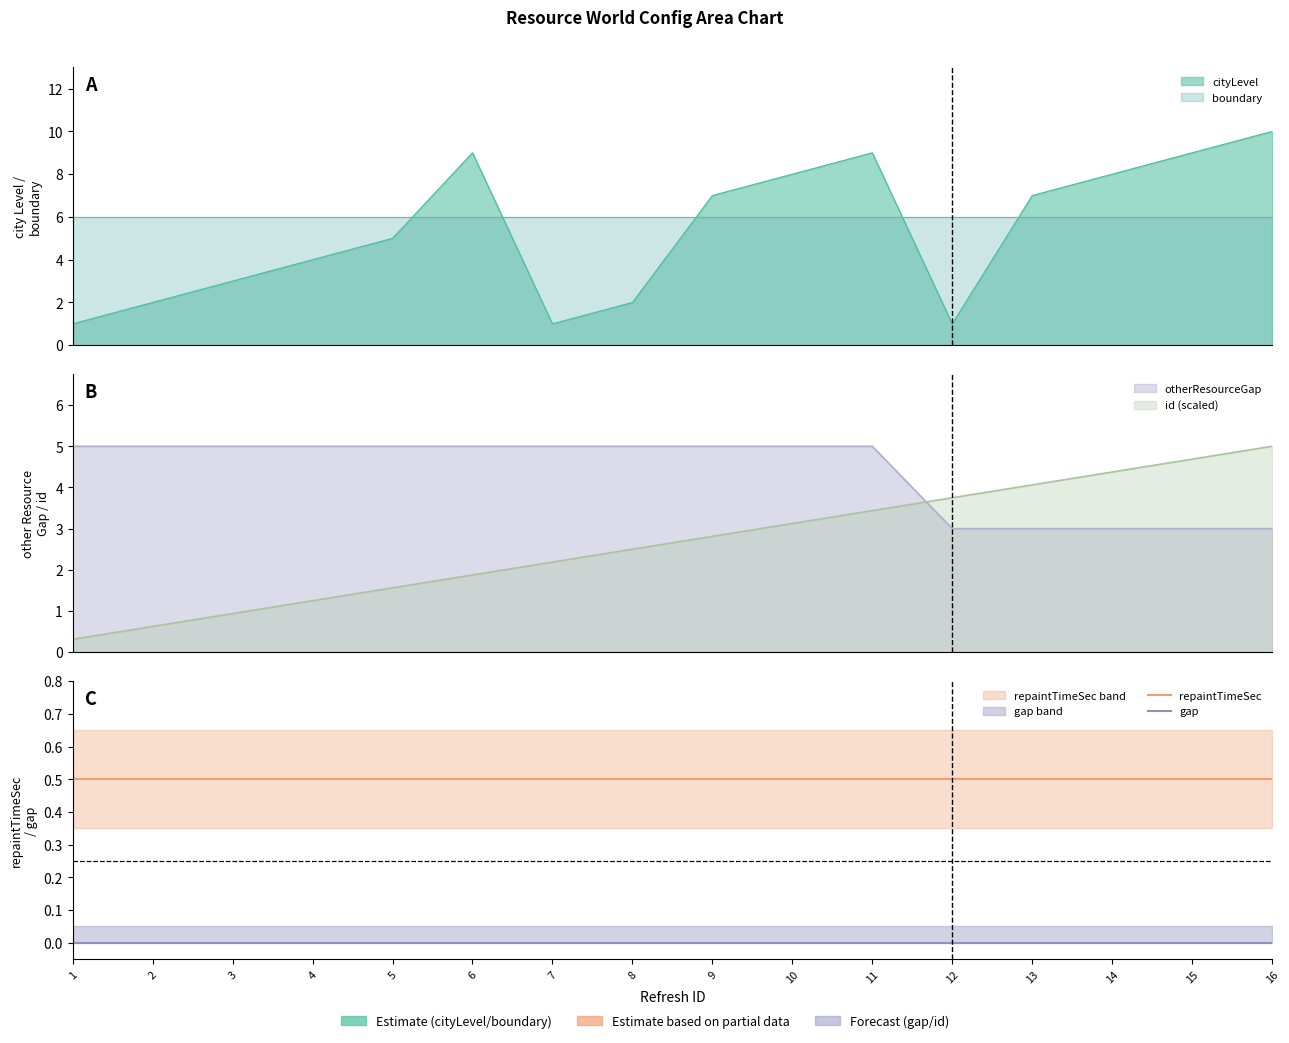

True or false: repaintTimeSec and gap intersect in this chart.

False